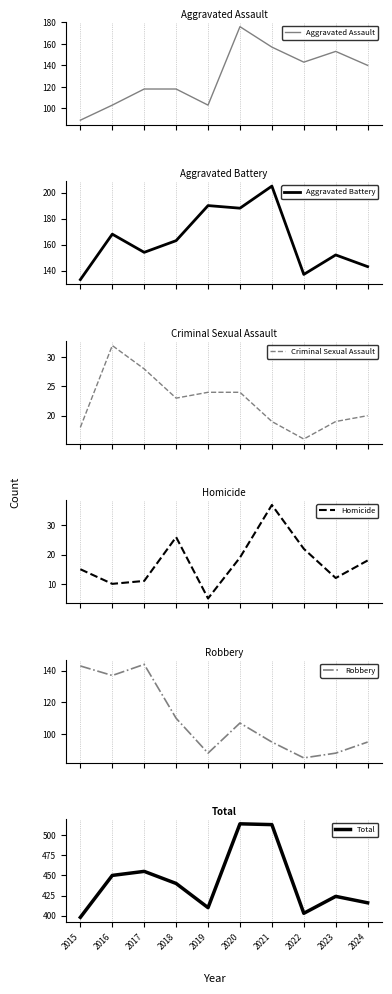

What is the sum of all Criminal Sexual Assault values?

223